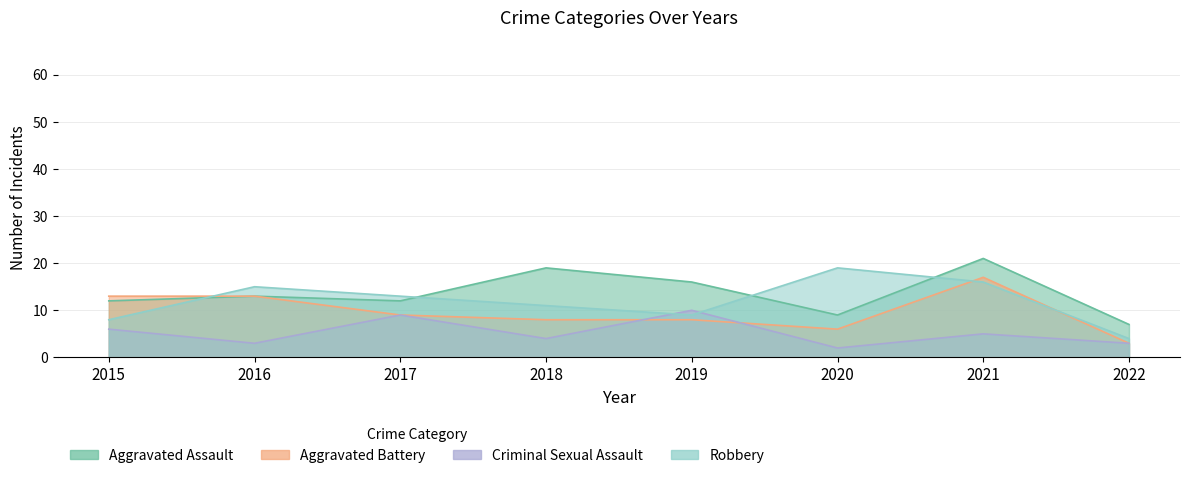

List the labels in order of Aggravated Assault value, smallest first.

2022, 2020, 2015, 2017, 2016, 2019, 2018, 2021